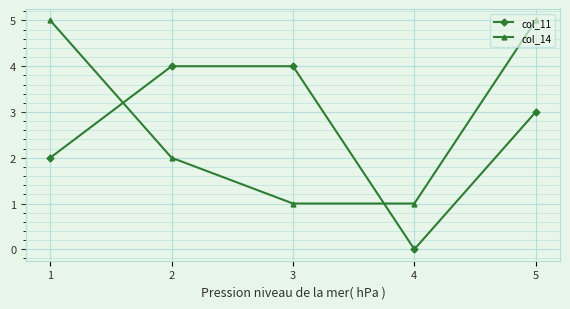

Is it true that col_14 equals 1 at 5?

False